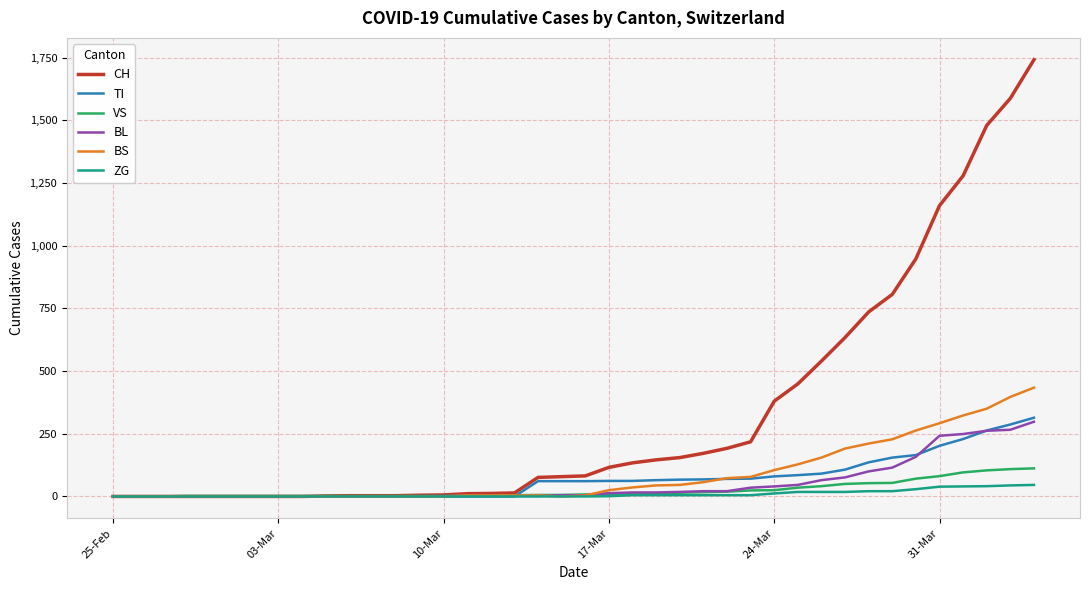

Which series has the largest total across all categories?

CH